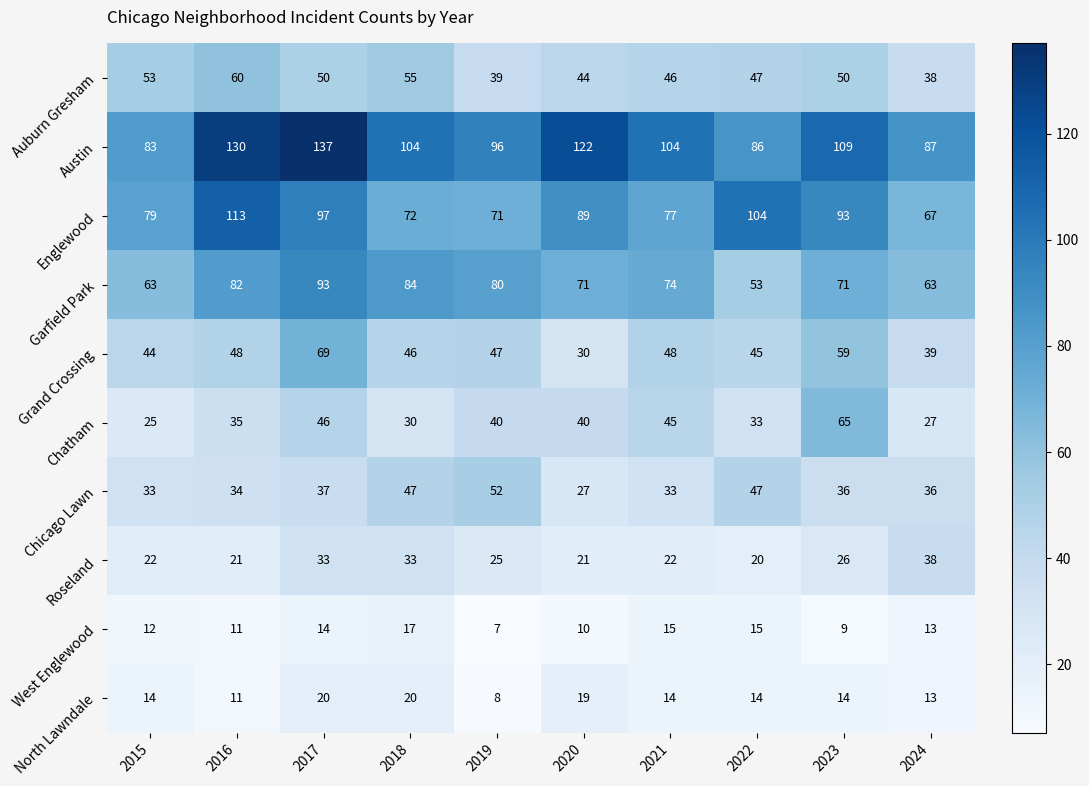

Between 2019 and 2021, which series saw the biggest shift?

Chicago Lawn